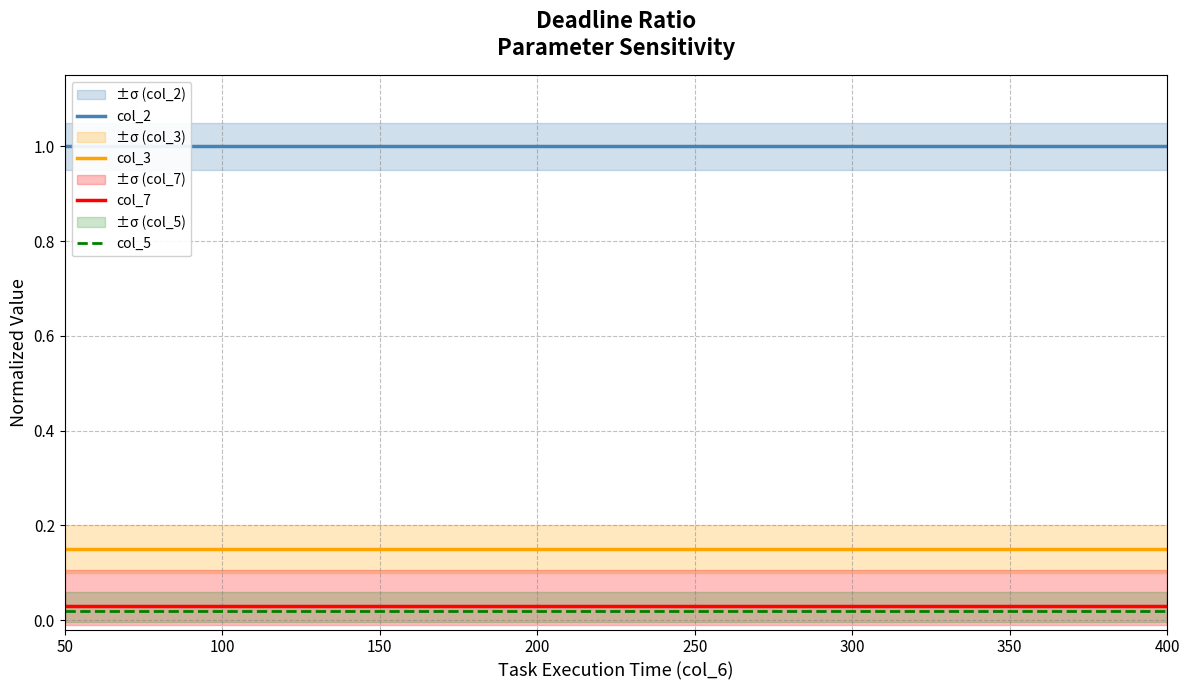

What is the spread (max minus min) of values at 200?

1.0